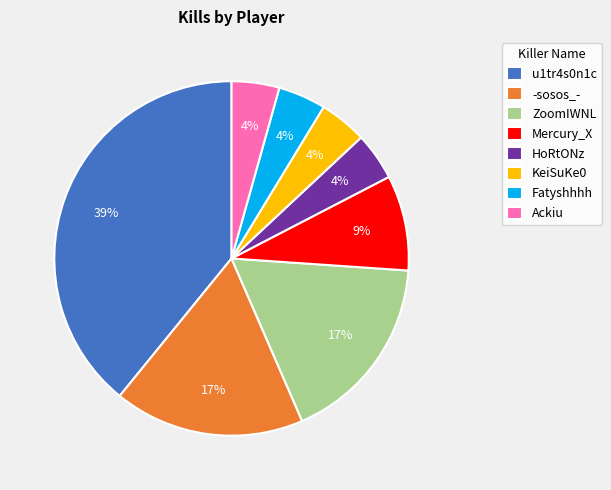

Is there a majority slice in this chart?

No